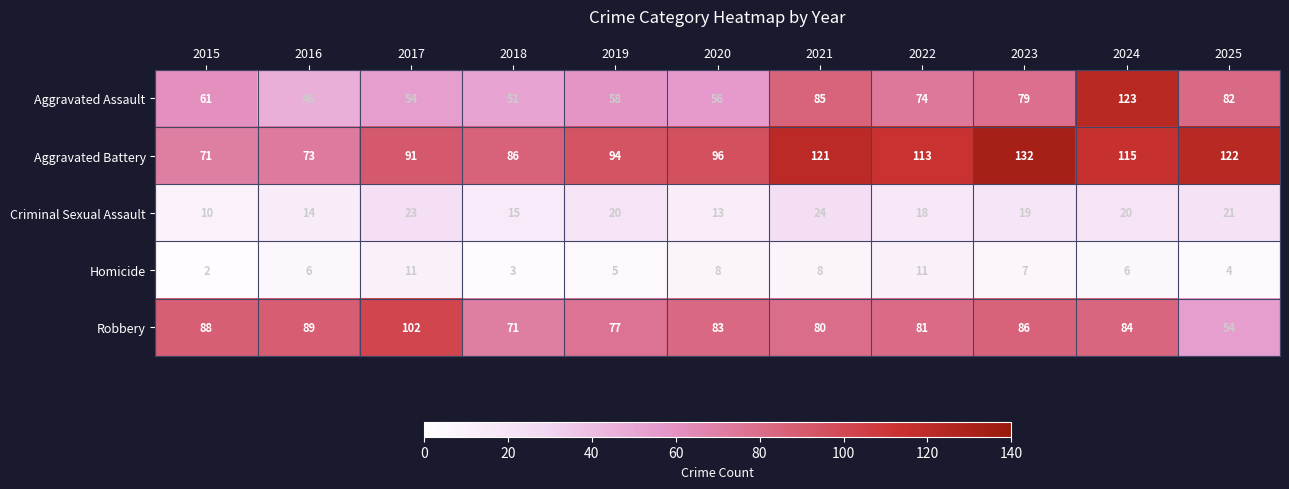

Is it true that Robbery equals 81 at 2022?

True